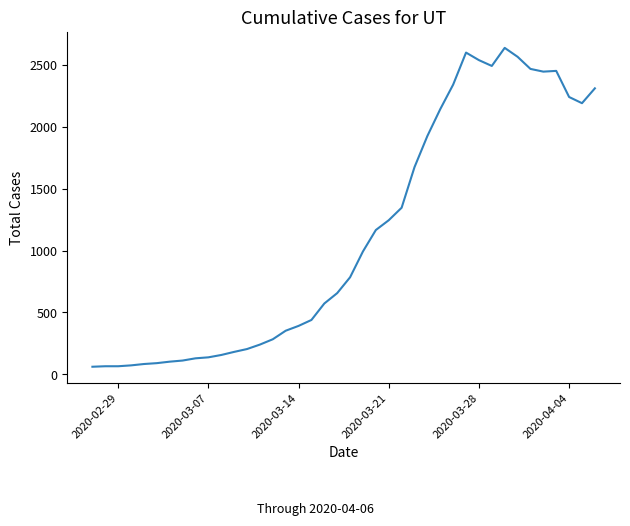

How many lines are shown in the chart?

1